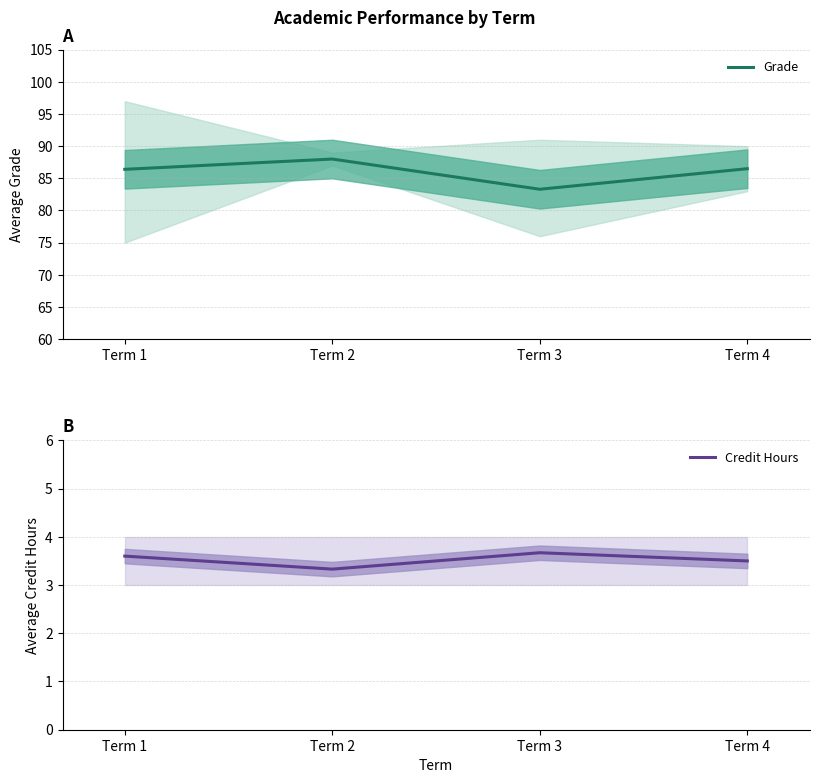

What is the sum of all Credit Hours values?

14.1